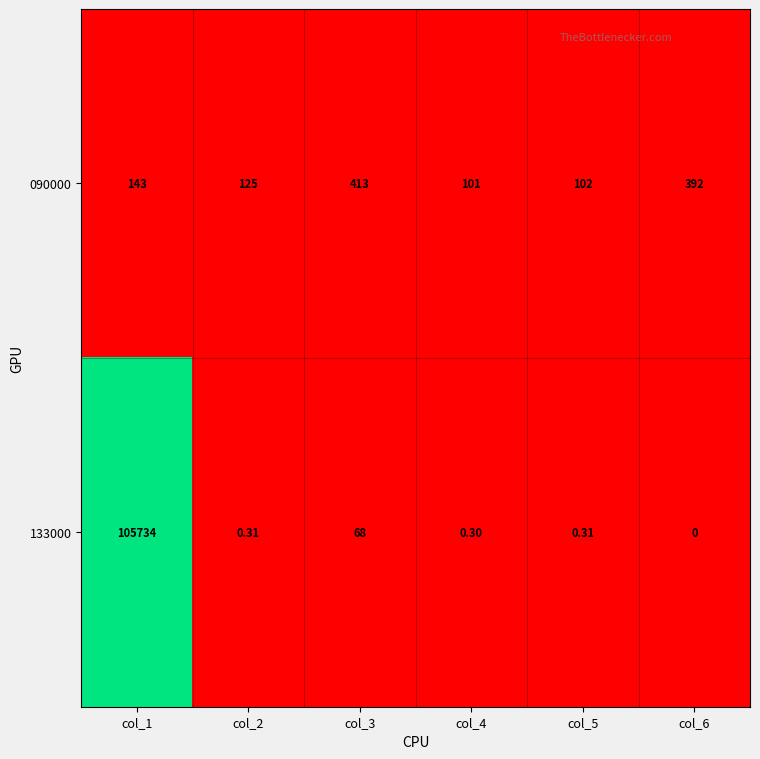

Which series changed the most between col_4 and col_5?

090000